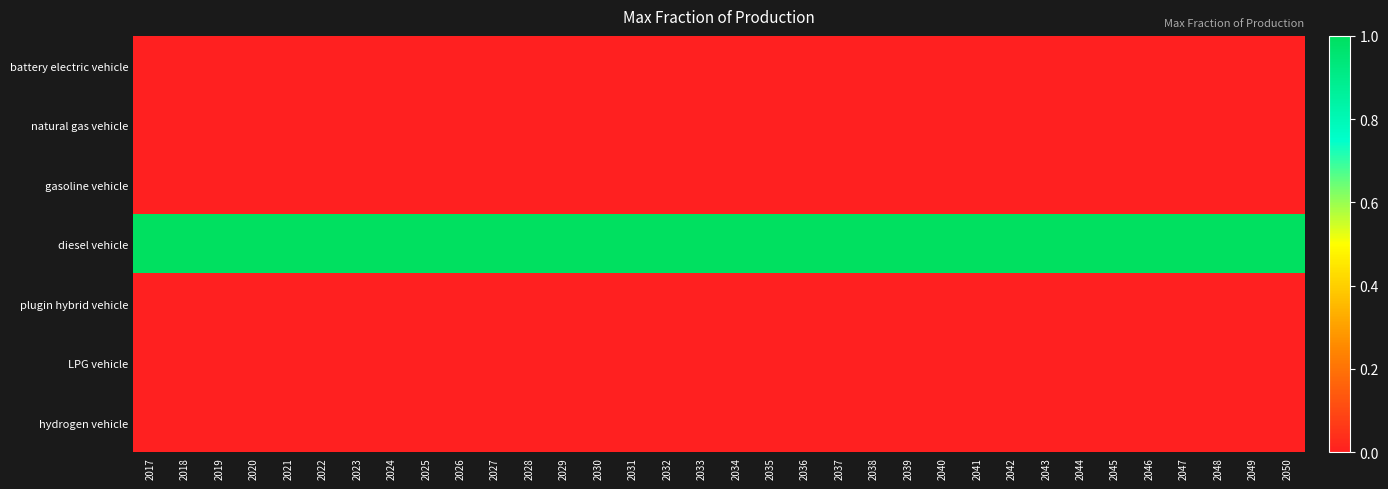

Which label corresponds to the largest value in the chart?

2017